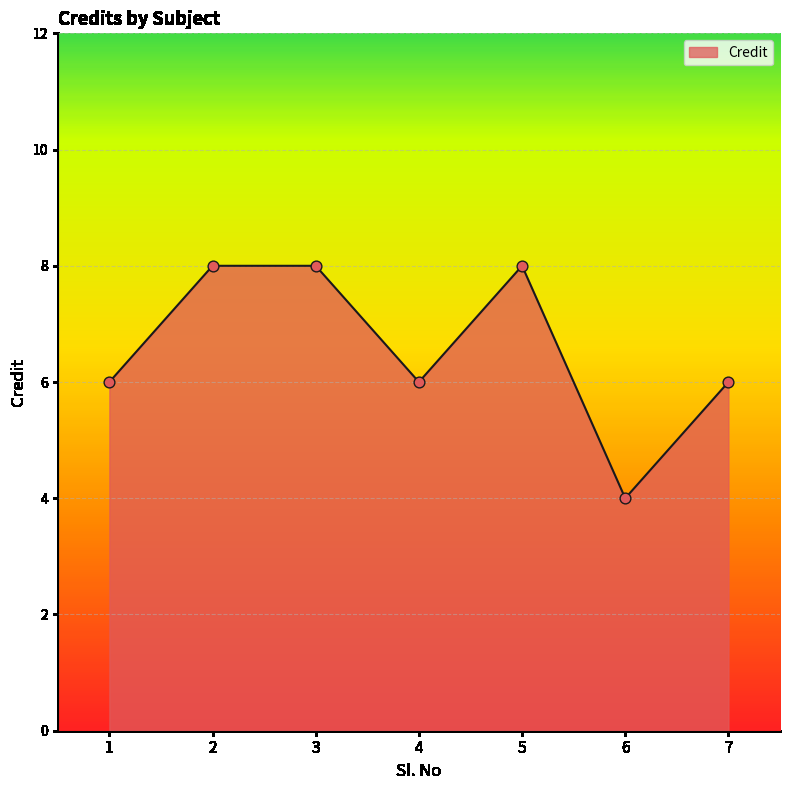

Between 1 and 5, which is larger?

5